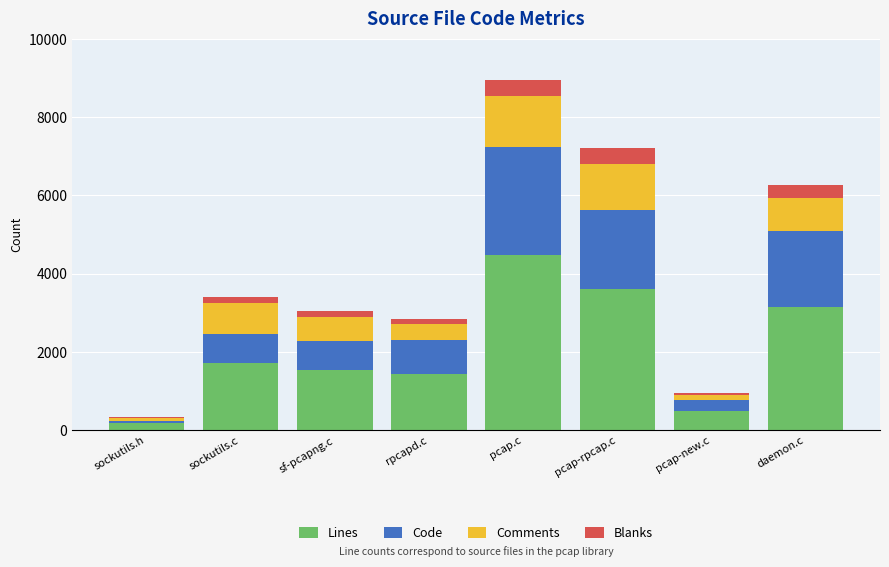

Is it true that Lines equals 900 at sf-pcapng.c?

False